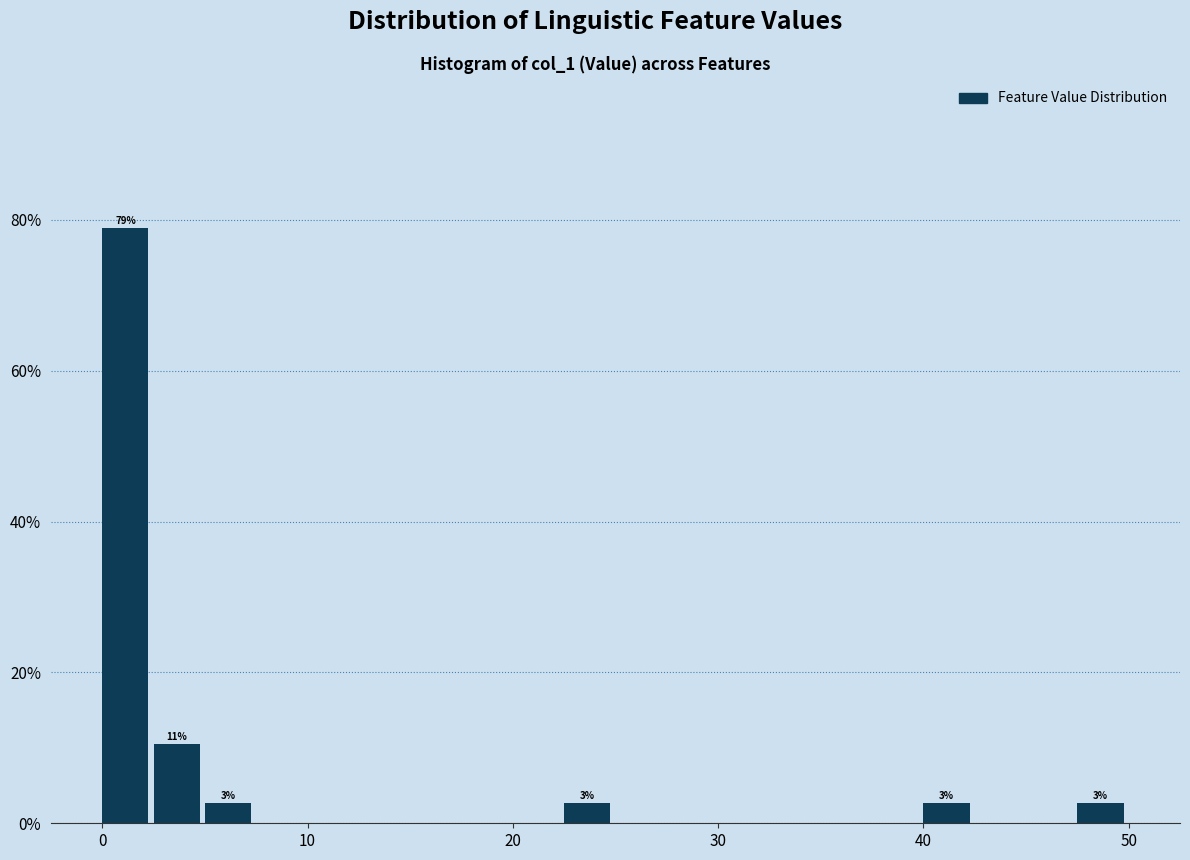

Read against the x-axis, roughly where is the centre of the tallest bar?

1